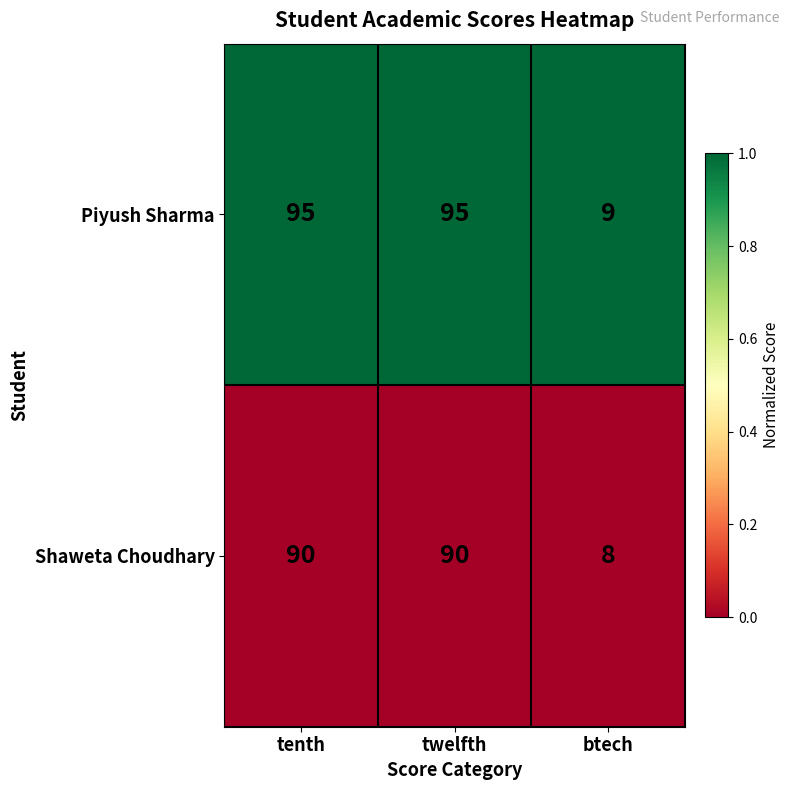

Is the value of Shaweta Choudhary at btech greater than the value of Piyush Sharma at twelfth?

No